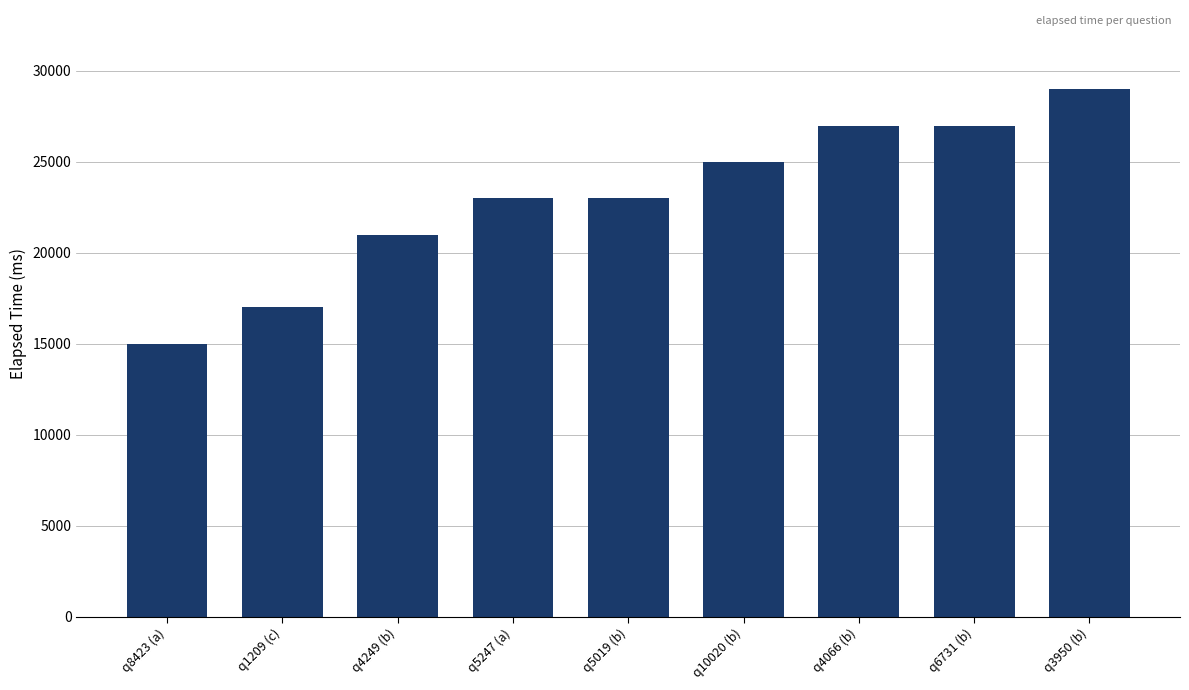

What is the maximum value shown in the chart?

29000